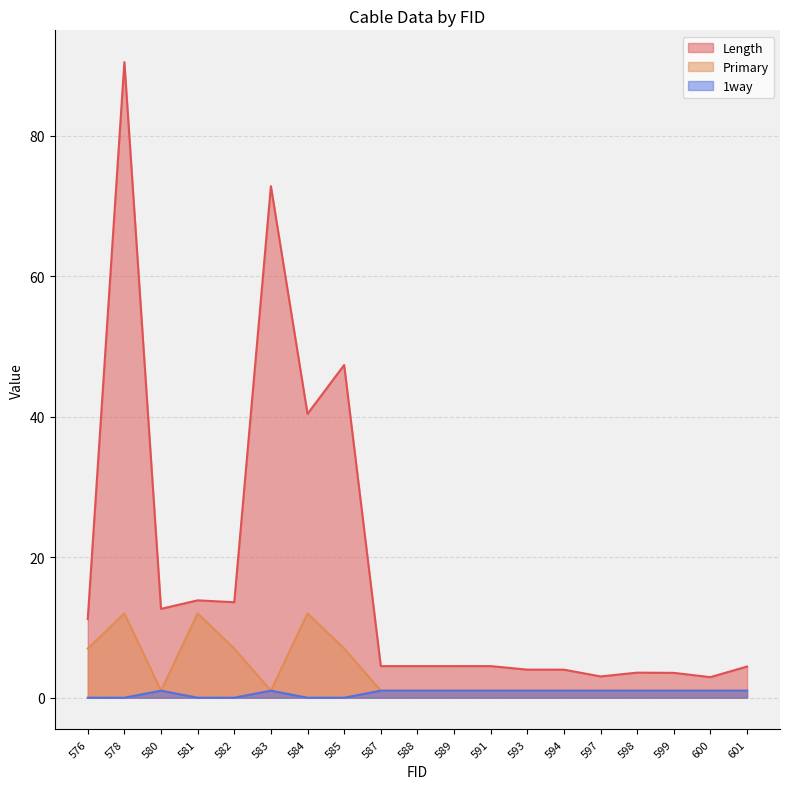

Rank the series at 597 from highest to lowest value.

Length, Primary, 1way